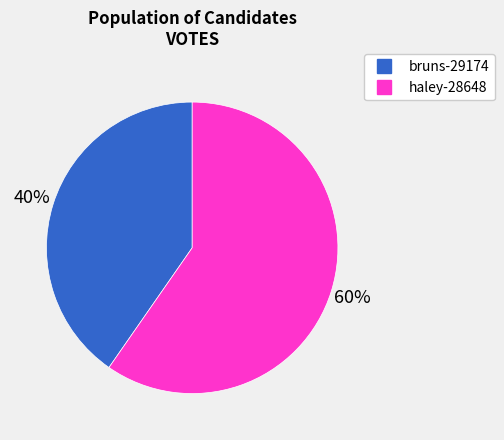

Approximately how many times larger is the value at haley-28648 compared to bruns-29174?

1.5